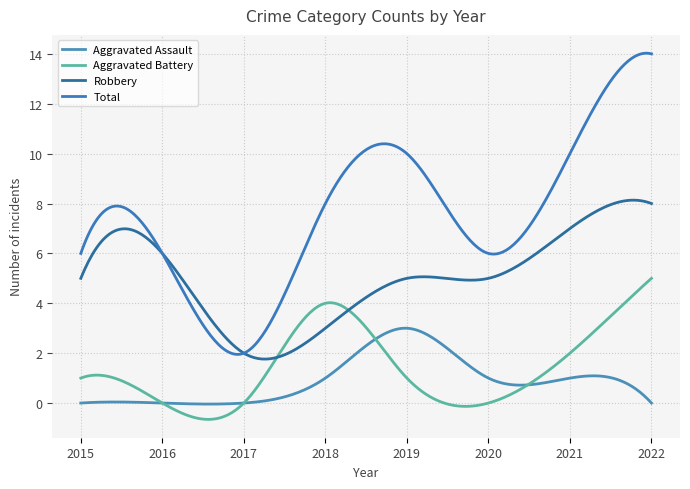

Which series has the largest total across all categories?

Total